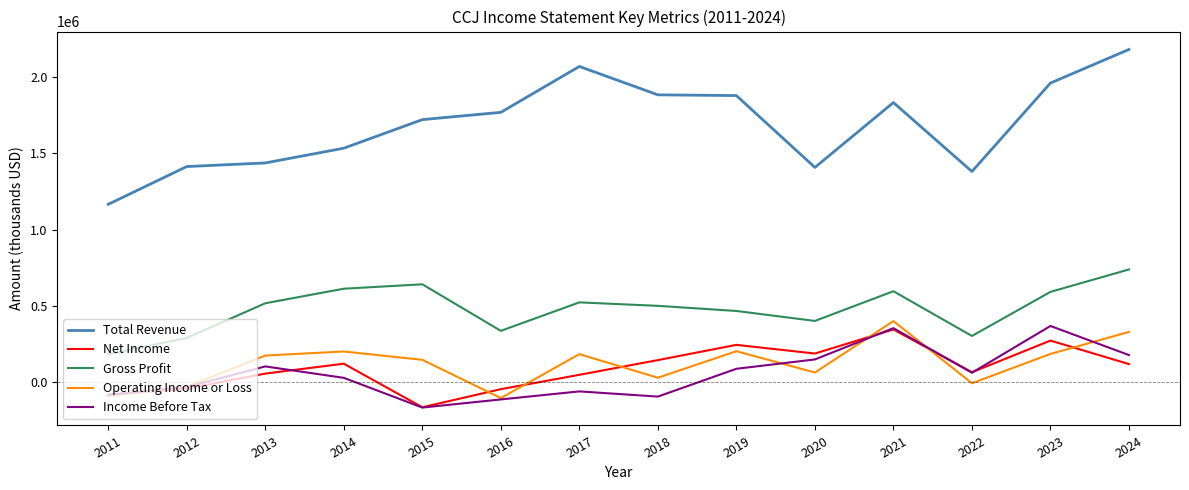

Is the value of Income Before Tax at 2013 greater than the value of Total Revenue at 2018?

No